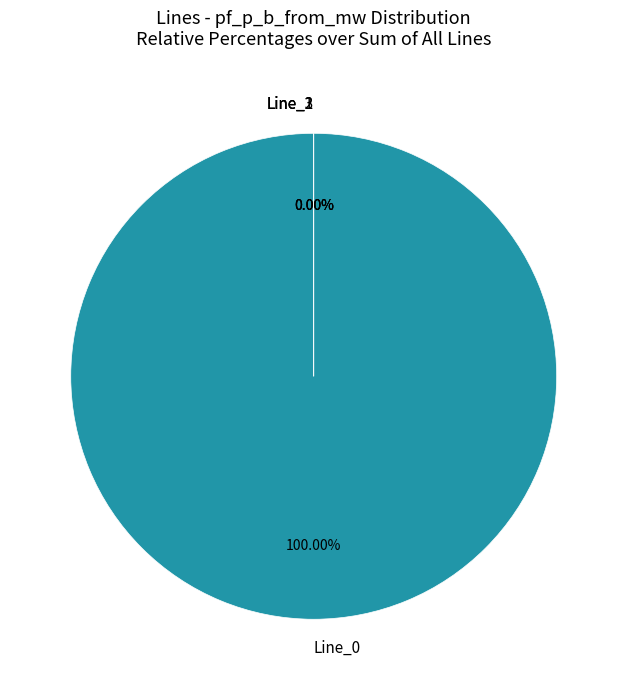

Which category has the smallest portion of the pie?

Line_3